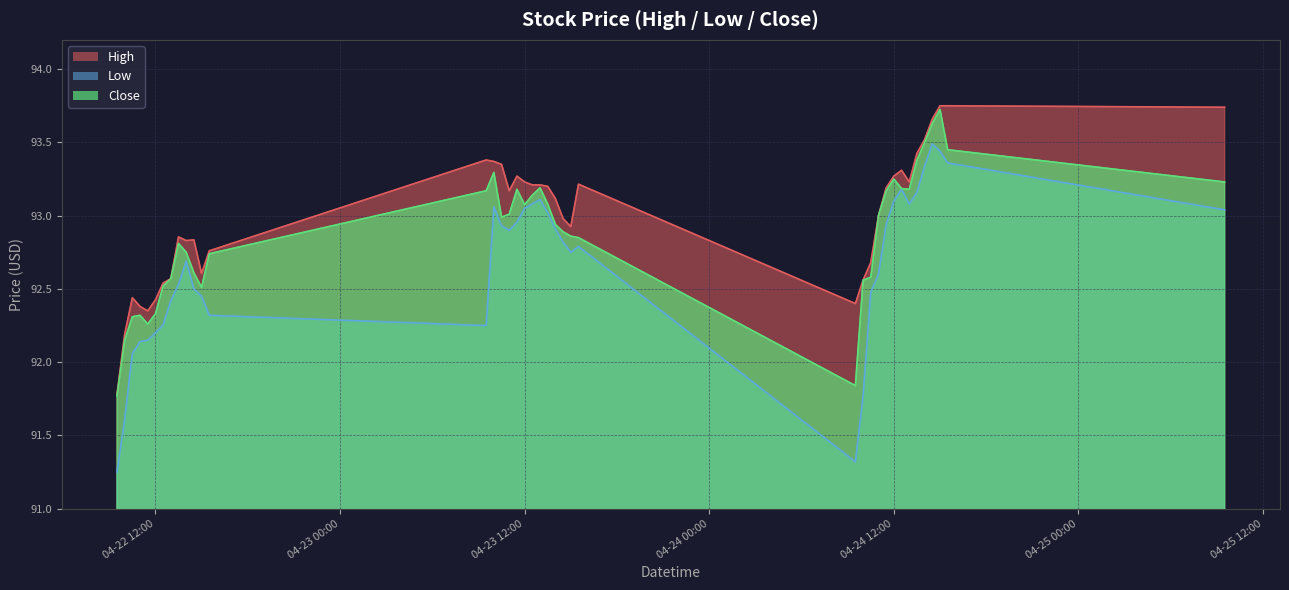

In High, how many points are higher than both neighbors (excluding endpoints)?

7